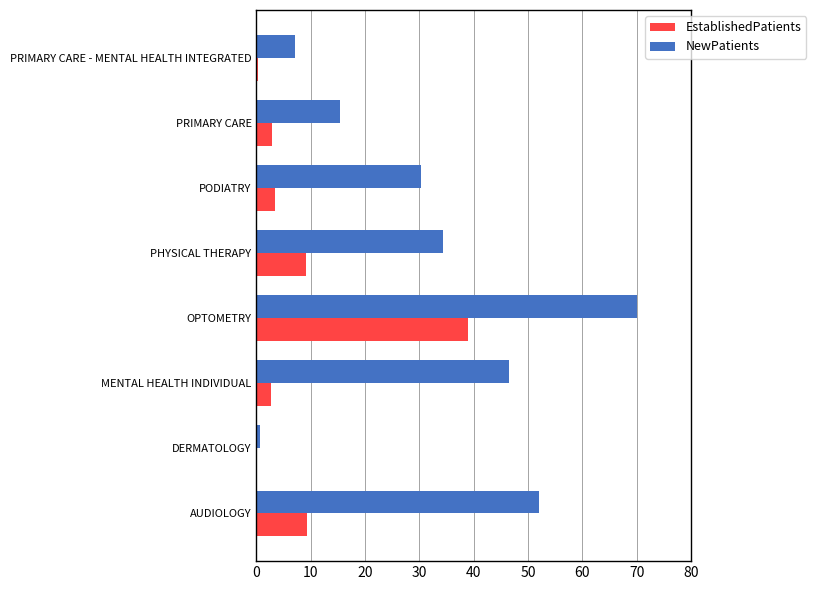

Which series changed the most between AUDIOLOGY and PHYSICAL THERAPY?

NewPatients